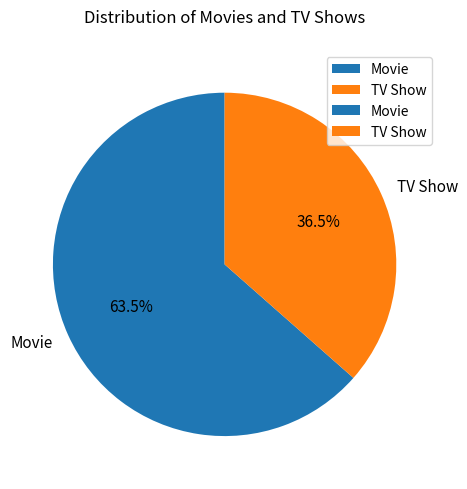

Combined, what portion of the pie is TV Show and Movie?

100.0%